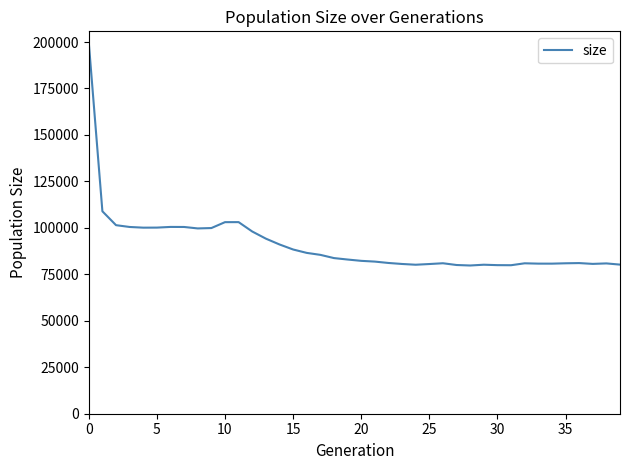

What is the difference between the maximum and minimum values?

120000